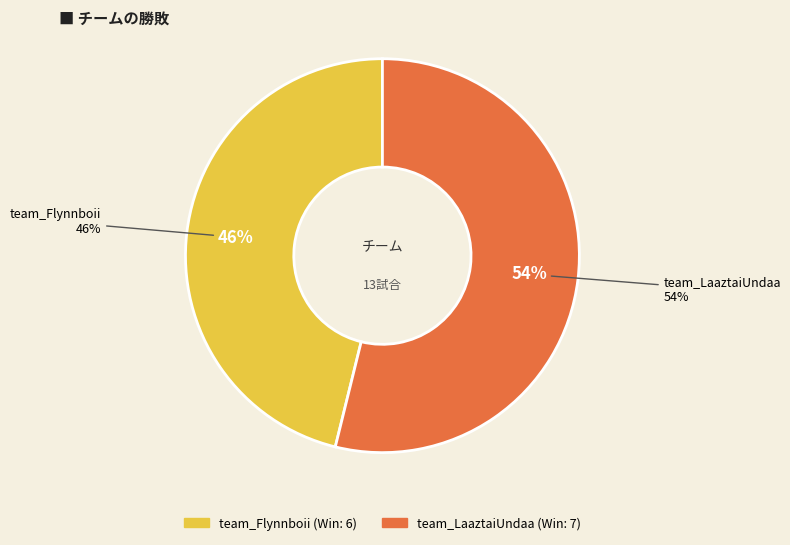

Rank the categories by value from highest to lowest.

team_LaaztaiUndaa, team_Flynnboii